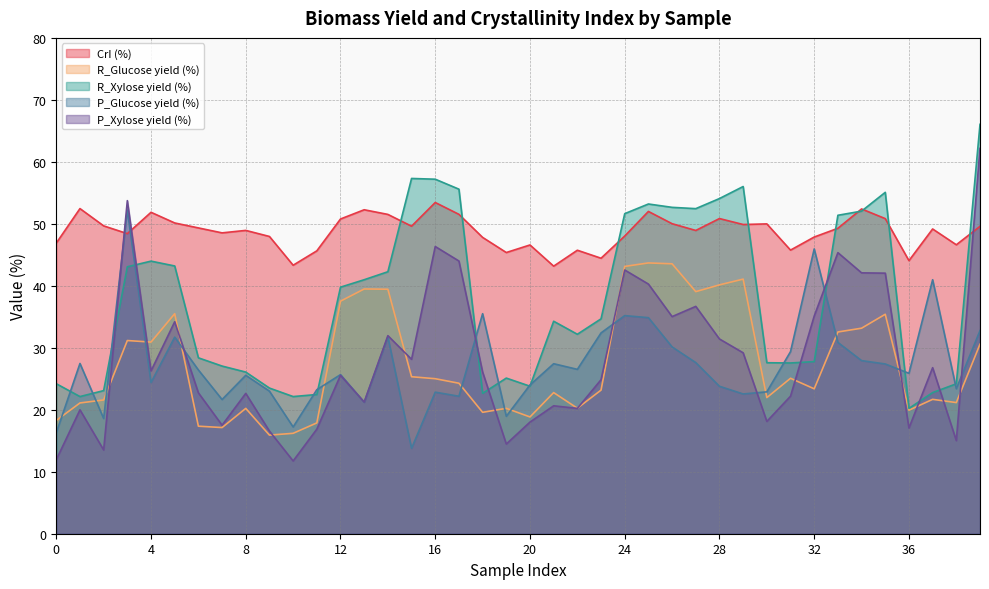

What is the difference between the P_Glucose yield (%) values at 21 and 16?

4.6